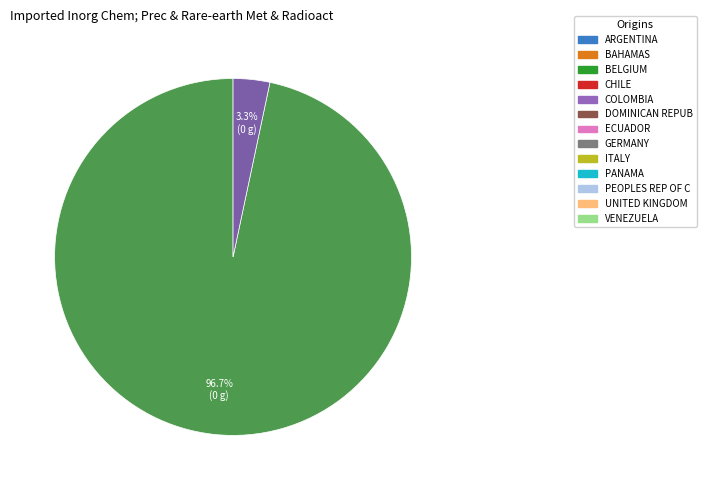

Is there any slice that represents more than half of the pie?

Yes